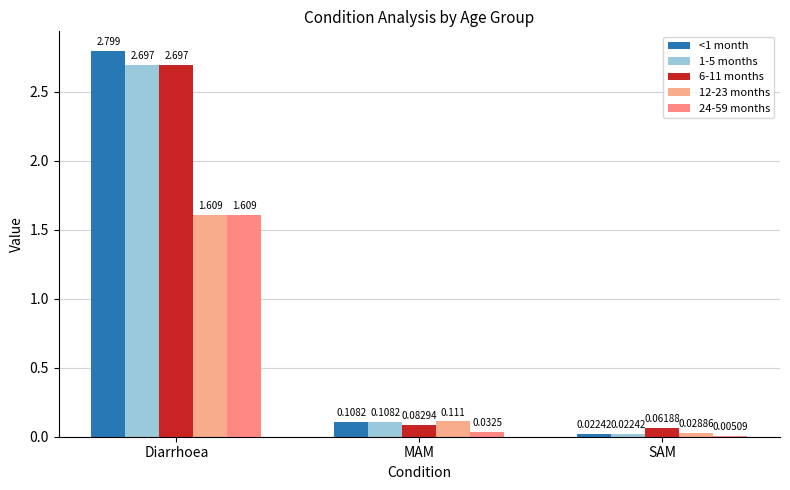

What is the value of the 6-11 months bar at the 3rd from the left?

0.1